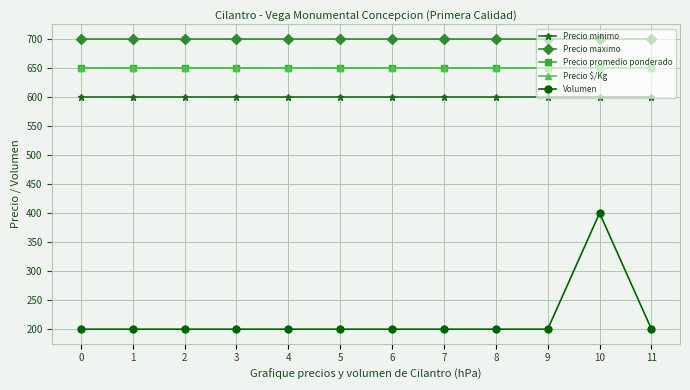

Rank the series by their maximum value, from highest to lowest.

Precio maximo, Precio promedio ponderado, Precio $/Kg, Precio minimo, Volumen